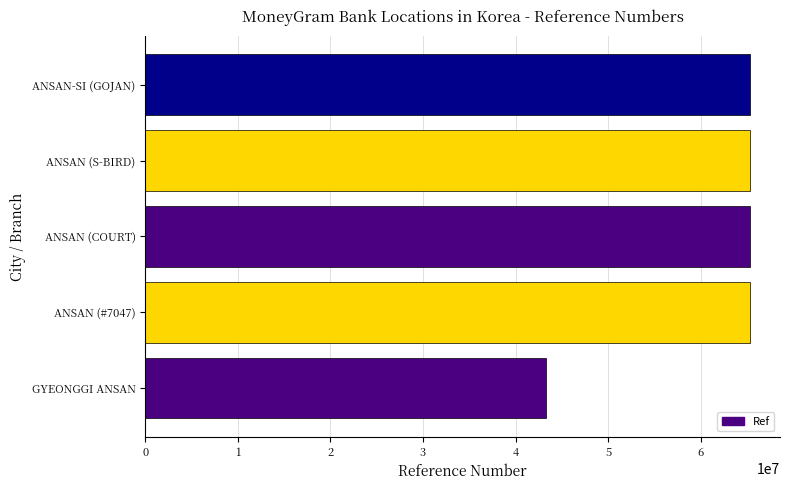

What is the ratio of the value at ANSAN (COURT) to the value at GYEONGGI ANSAN?

1.5